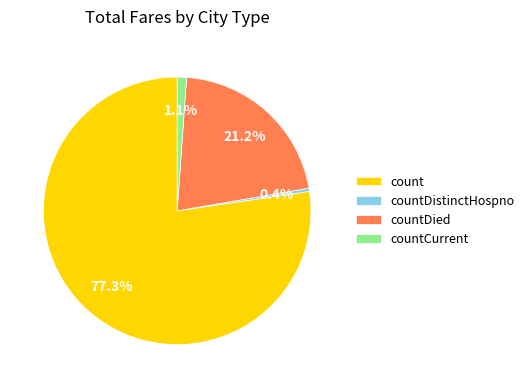

Count the number of slices in the pie.

4